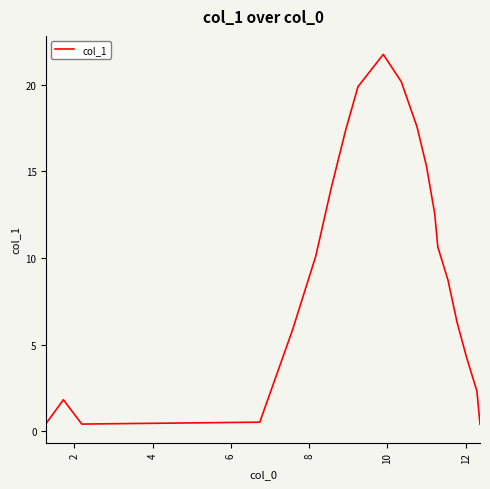

What is the difference between the maximum and minimum values?

21.3